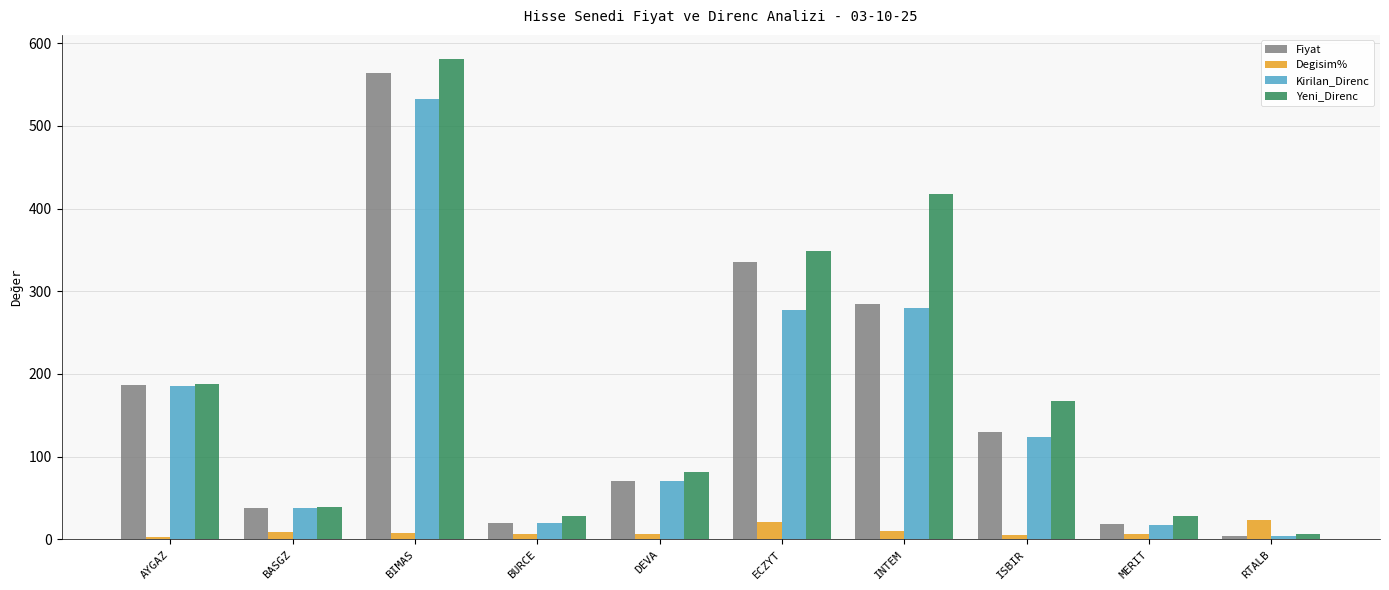

Where is Yeni_Direnc nearest to the value 293?

ECZYT